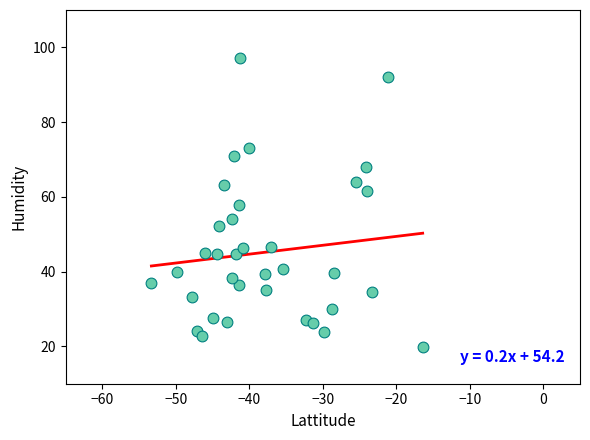

What is the range of Y values (max minus min)?

77.2